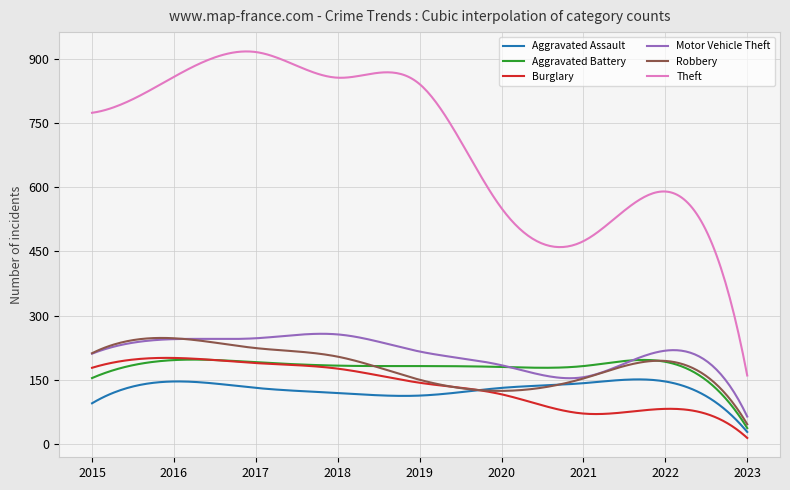

What is the highest value of the Aggravated Assault series?

150.9